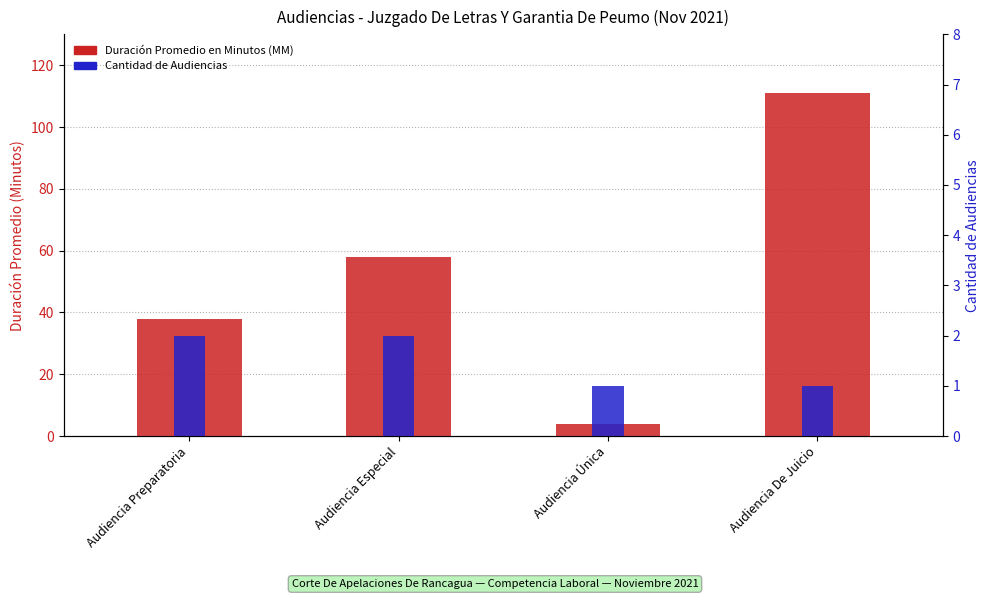

At which label does Cantidad de Audiencias reach its minimum?

Audiencia Única